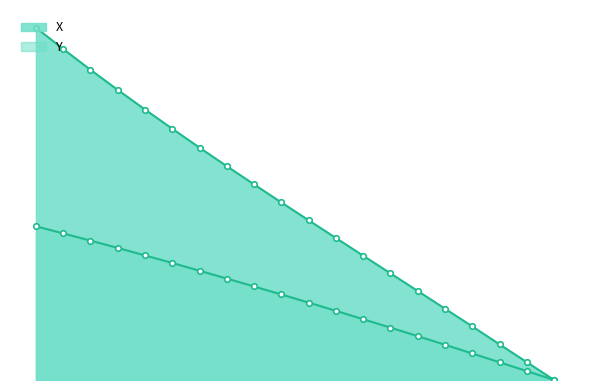

What is the sum of all values?

34.2